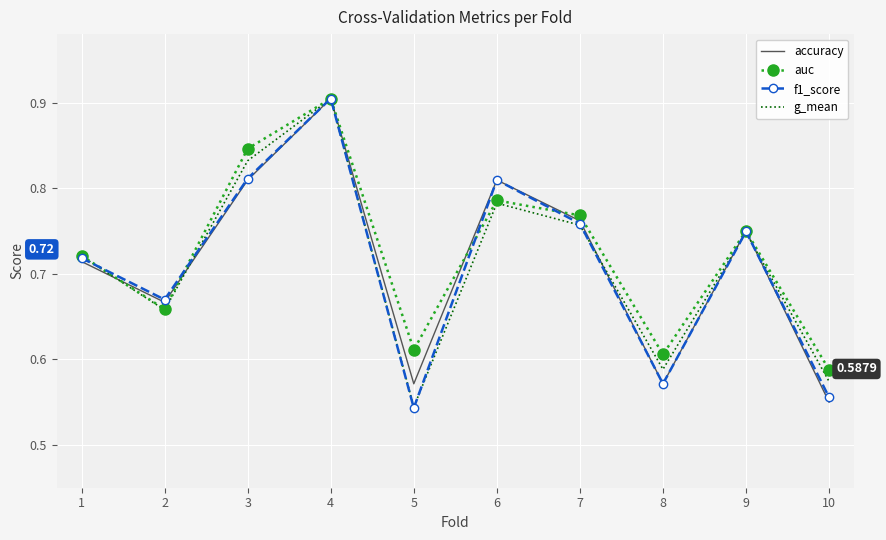

Which series changed the most between 4 and 10?

accuracy